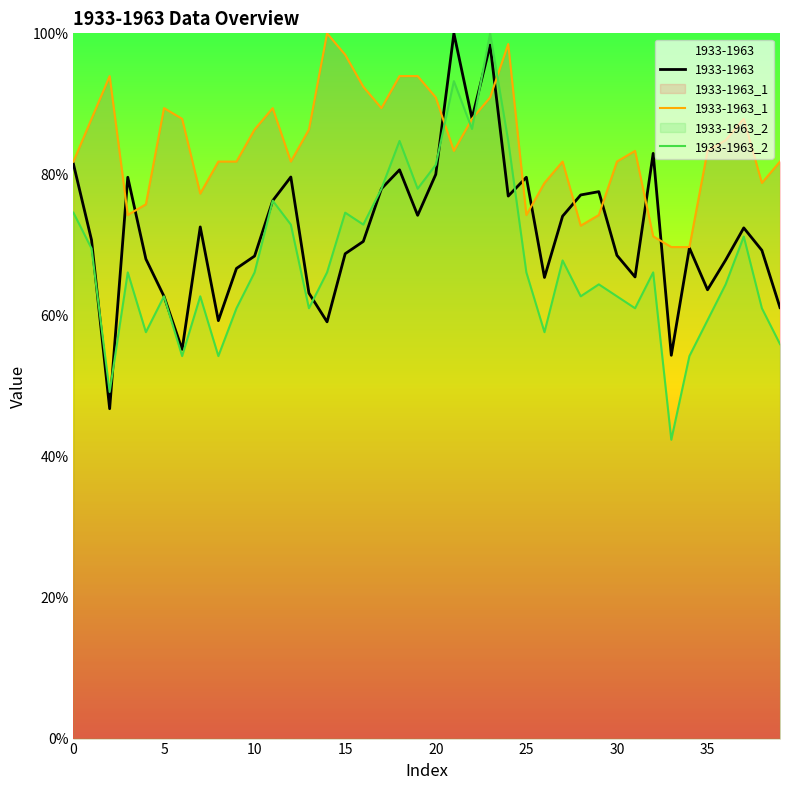

Read the 1933-1963_2 value at 4.

57.6